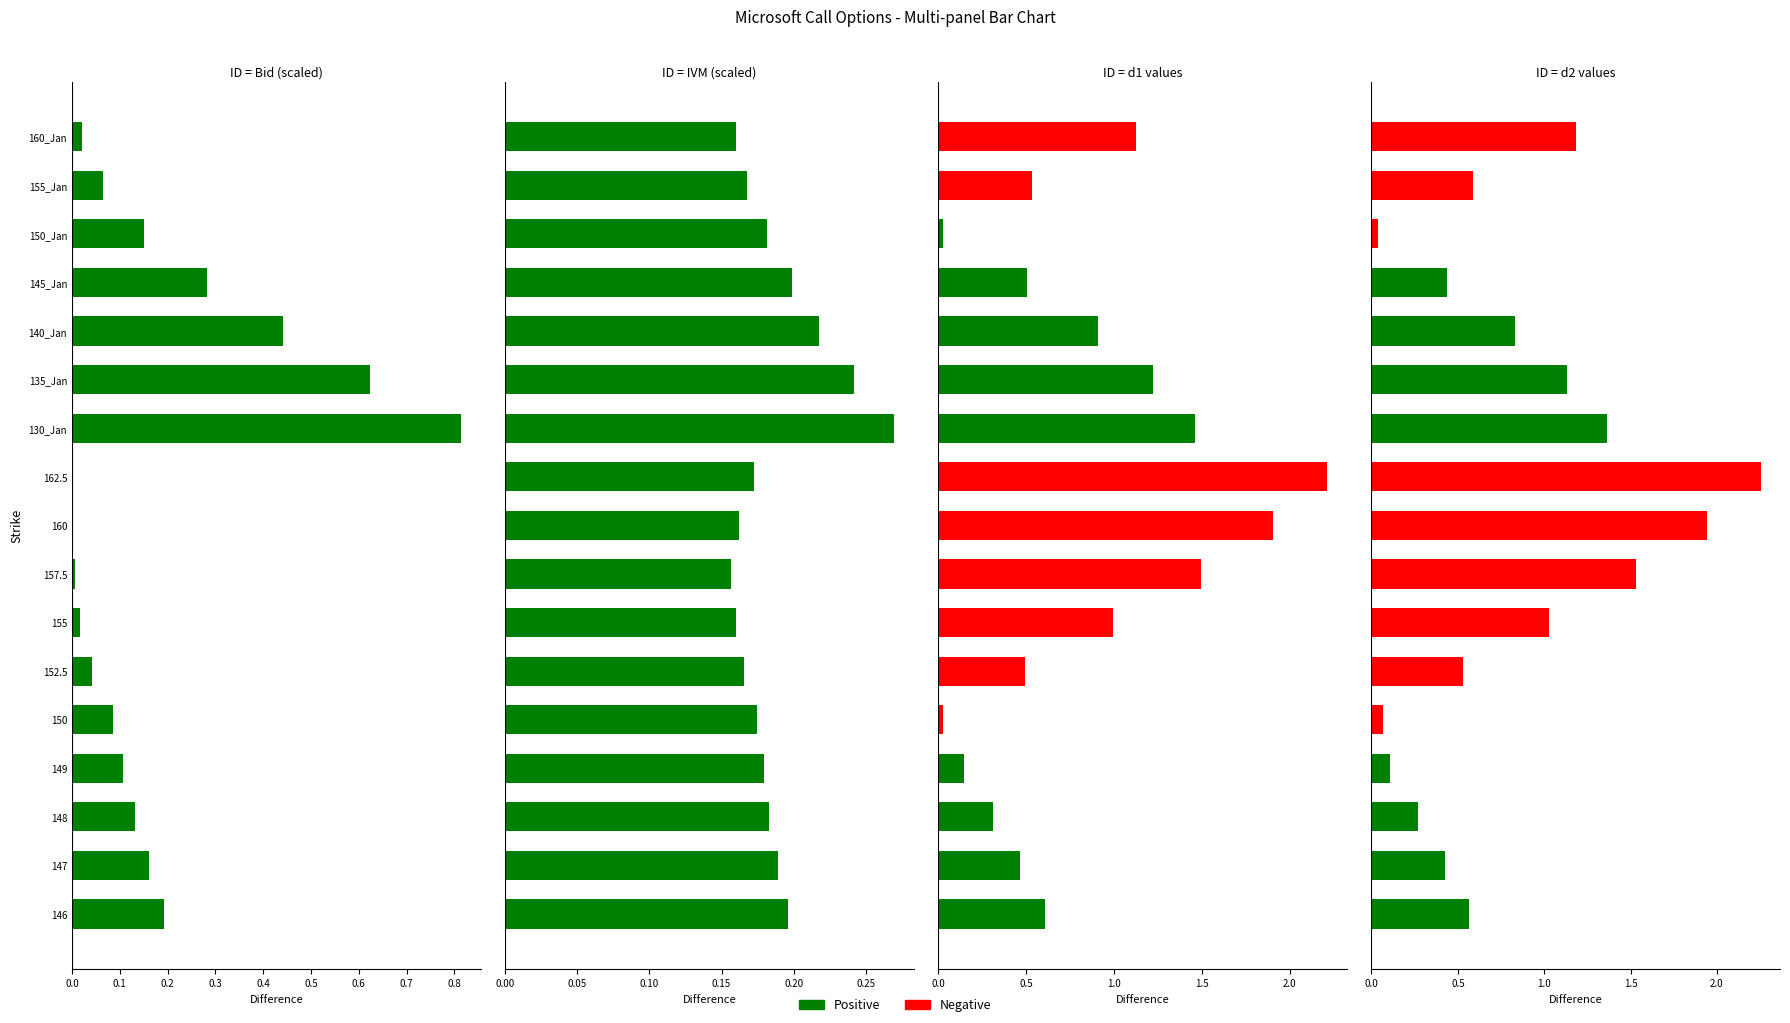

True or false: Positive has a value of -0.5 at 155.

False